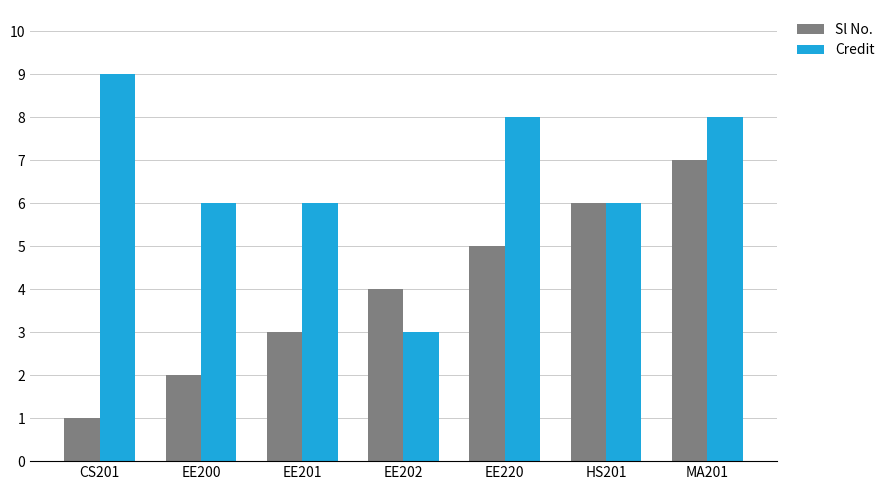

The value of Credit at EE200 is 10. True or false?

False